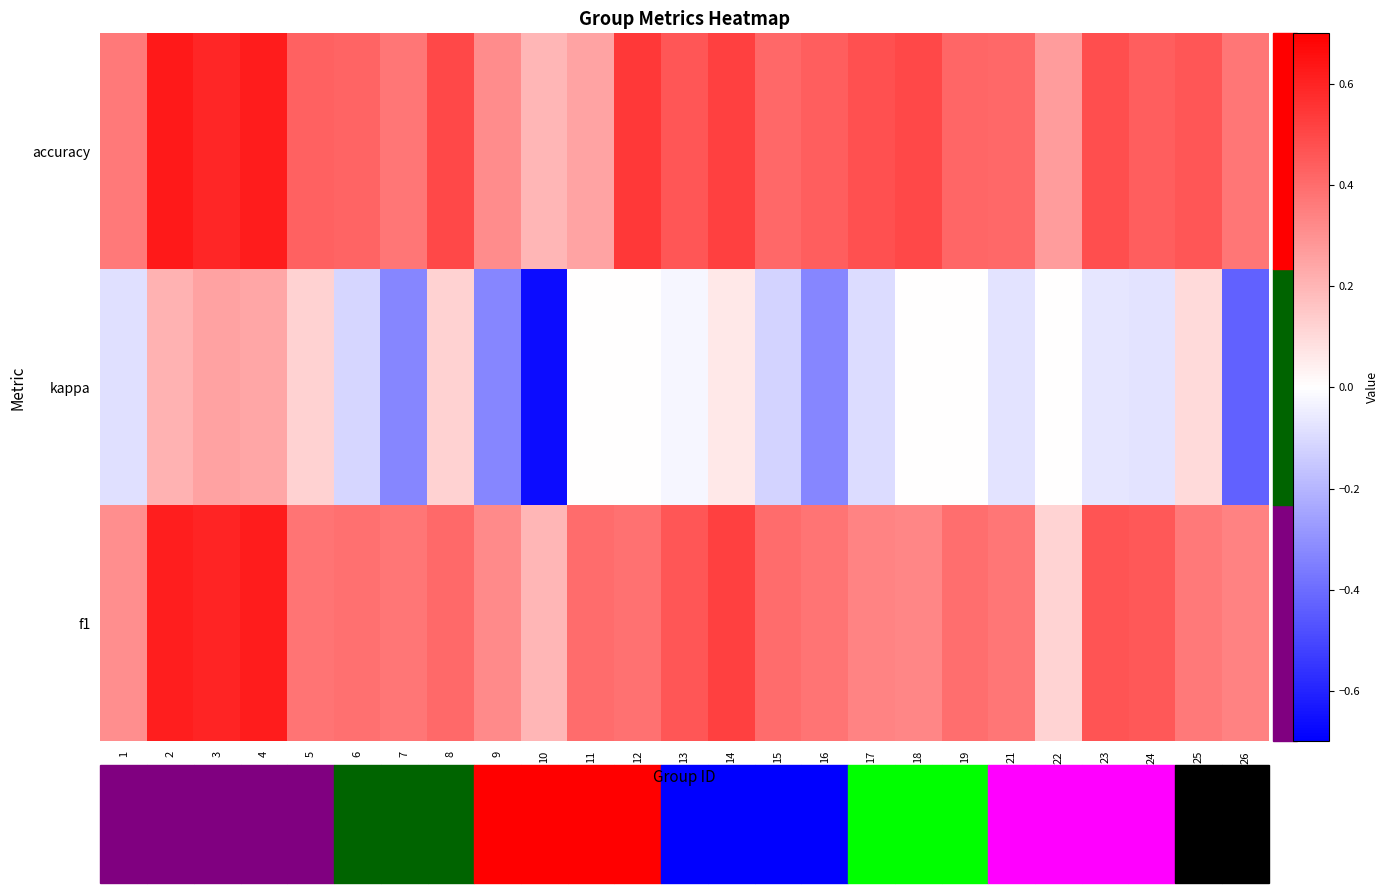

How many series are shown in this chart?

3